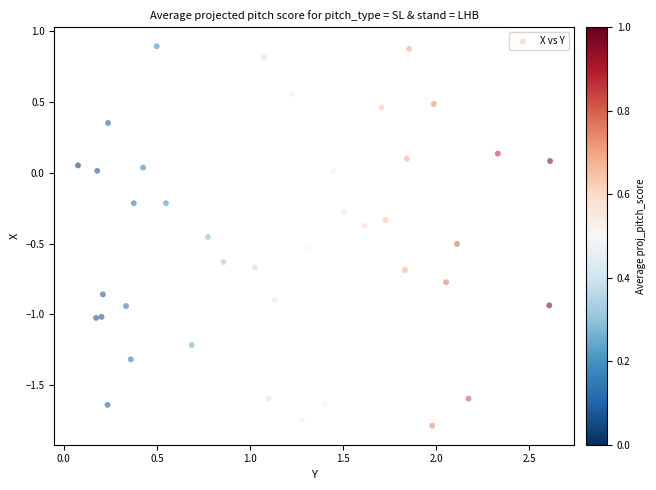

What is the range of Y values (max minus min)?

2.7